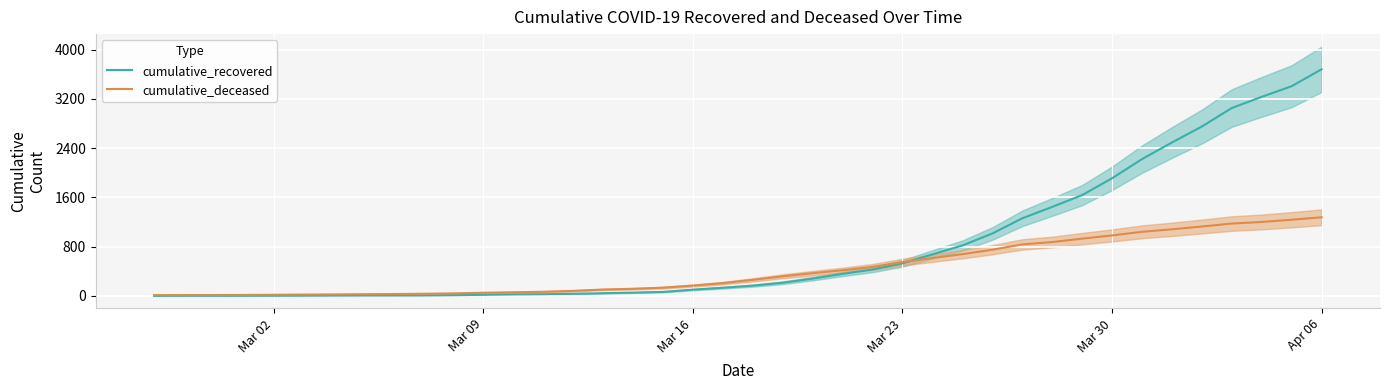

At which label is cumulative_recovered closest to 1841?

Mar 30